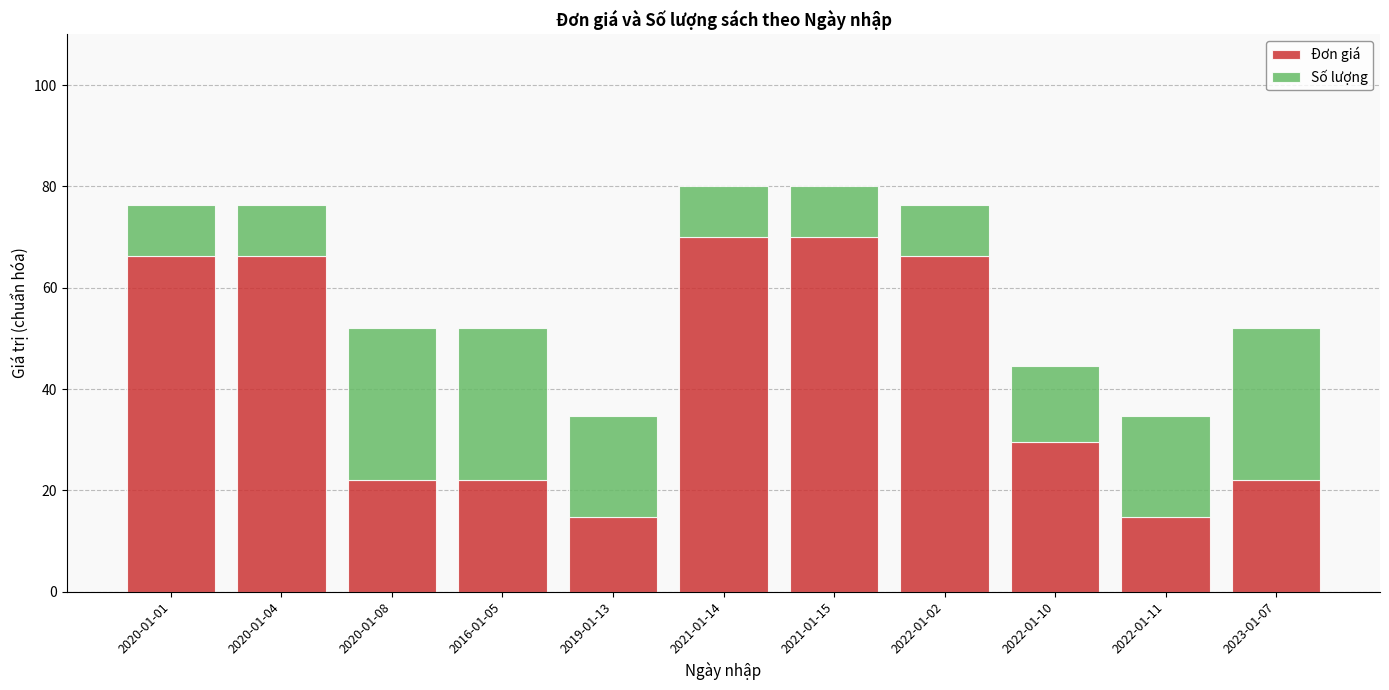

What is the difference between the second highest and second lowest values in the Đơn giá series?

55.3